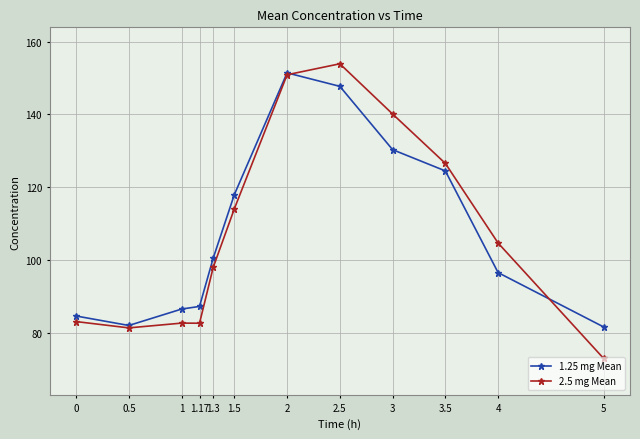

True or false: 1.25 mg Mean has a value of 81.7 at 5.

True